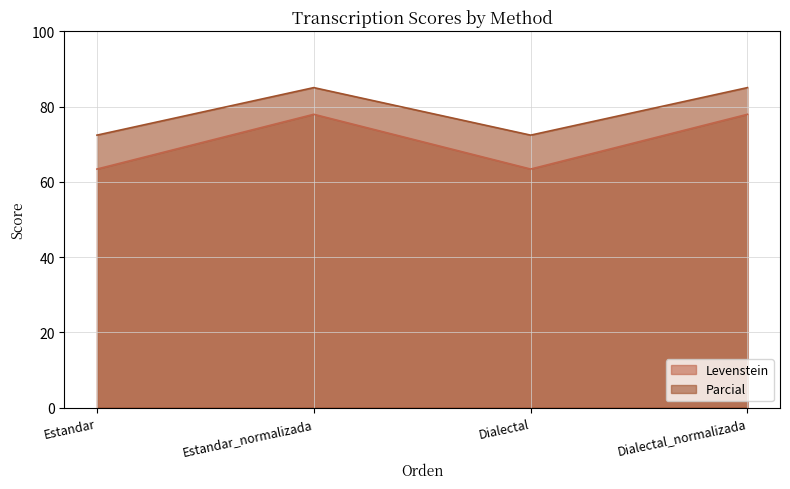

How many values in the Levenstein series are below 77?

2